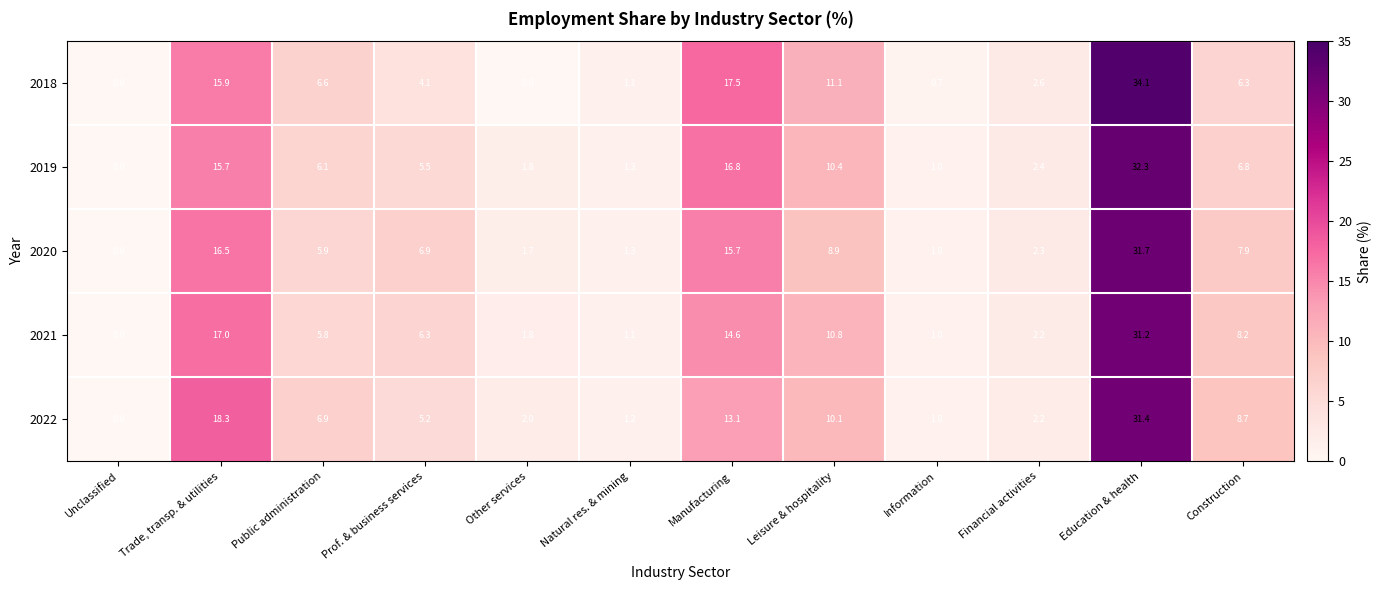

Where is 2022 nearest to the value 15?

Manufacturing